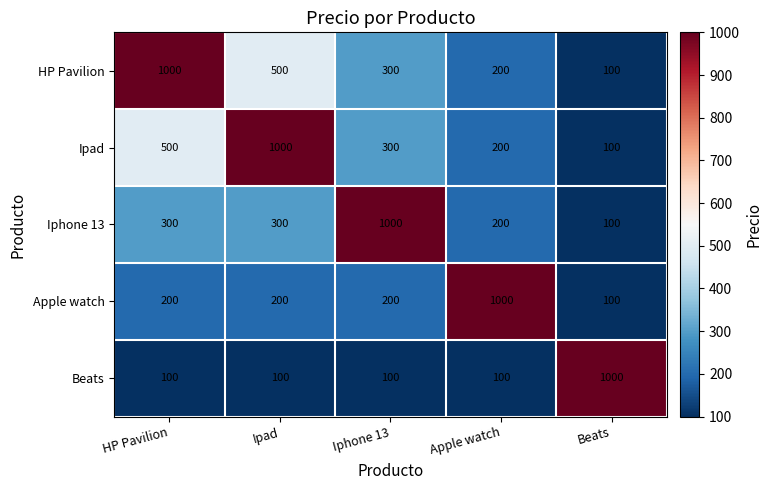

What is the lowest value of the Ipad series?

100